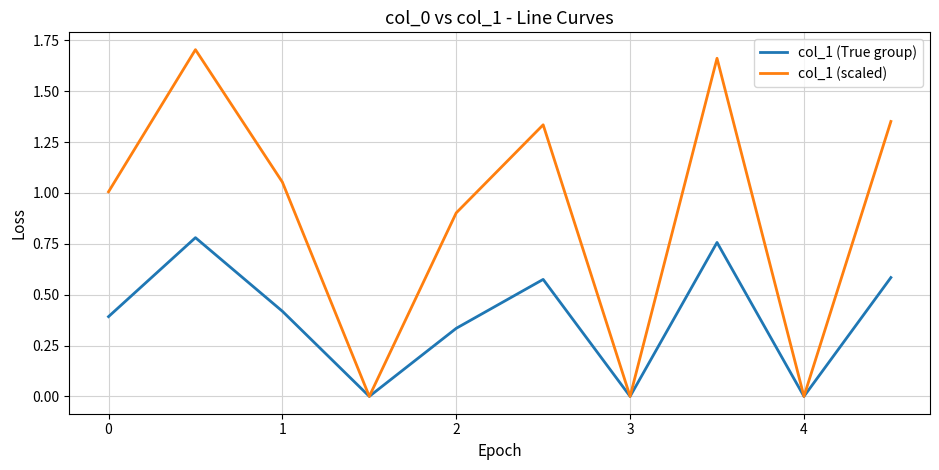

List the series in order of their peak value, highest first.

col_1 (scaled), col_1 (True group)